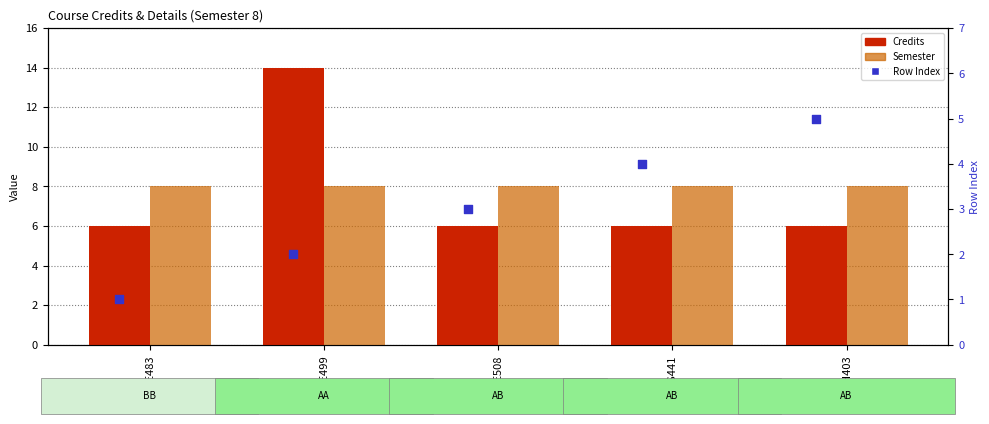

Which series has the largest total across all categories?

Semester